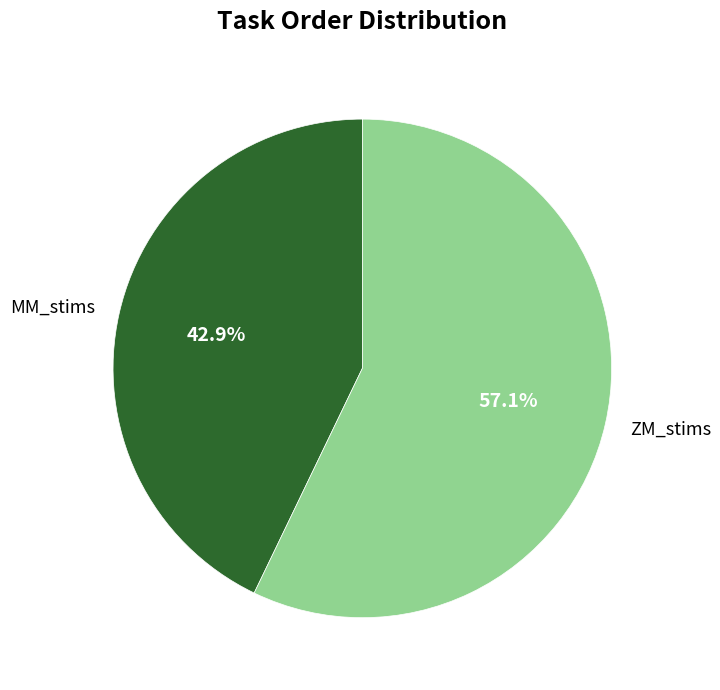

Rank the categories by value from highest to lowest.

ZM_stims, MM_stims